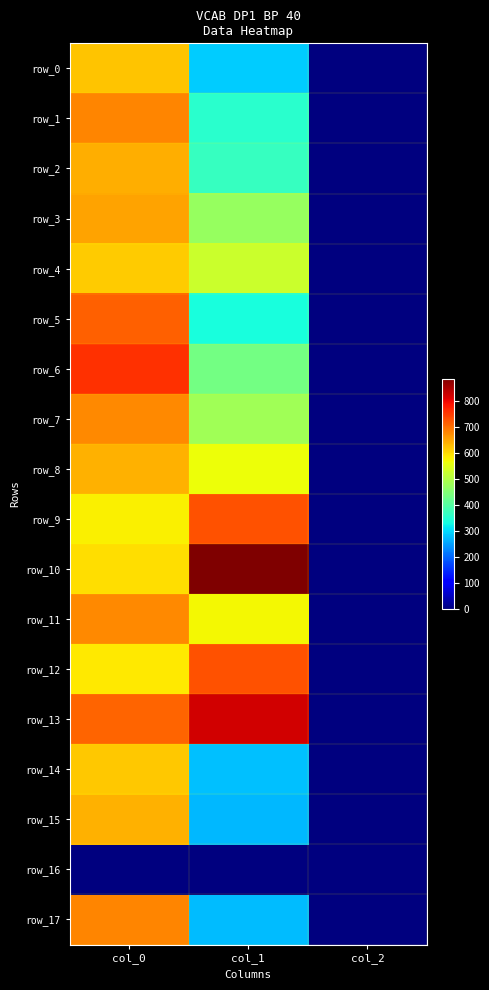

Which series has the largest total across all categories?

row_13